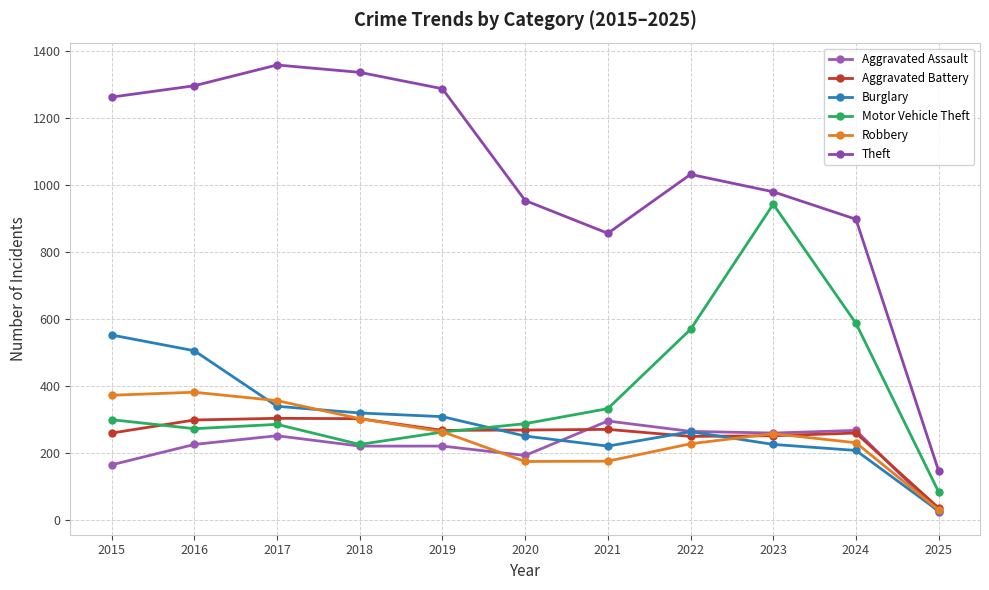

How many lines are shown in the chart?

6